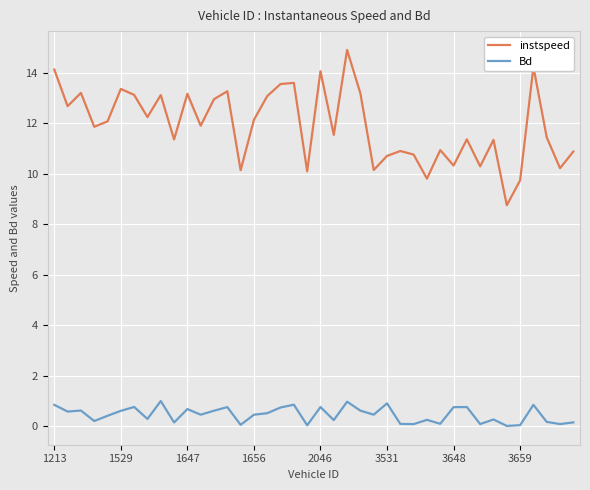

Which series has the largest range (max minus min)?

instspeed